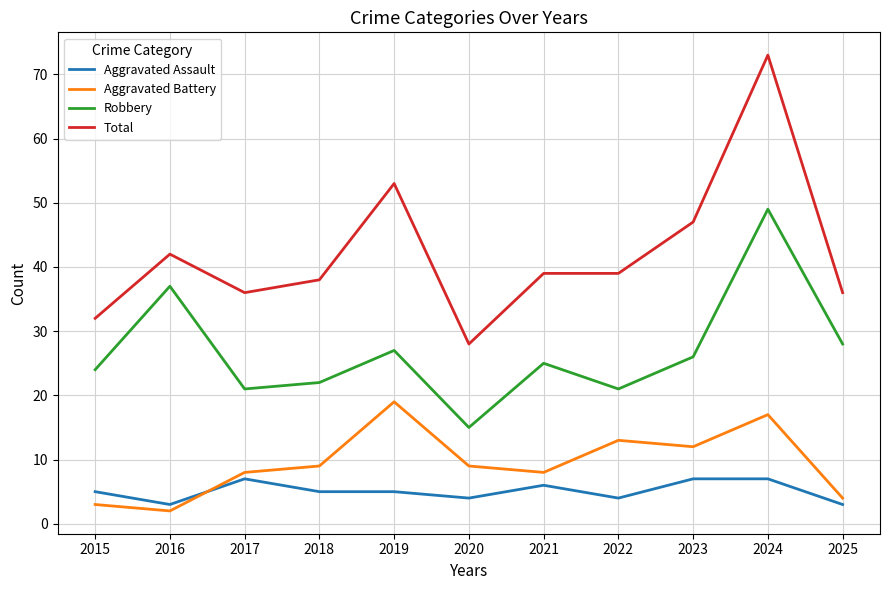

What is the sum of all Robbery values?

295